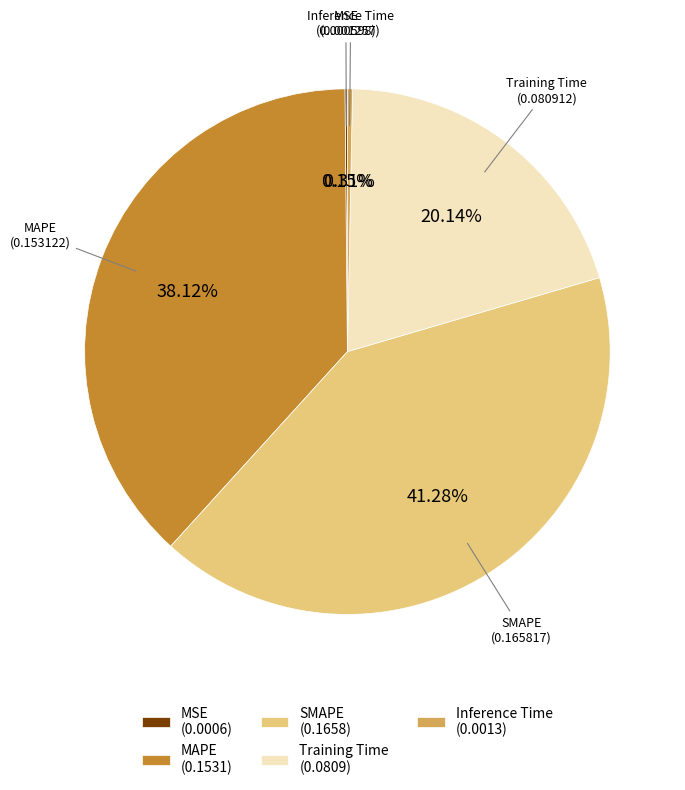

True or false: SMAPE accounts for 41% of the total.

True